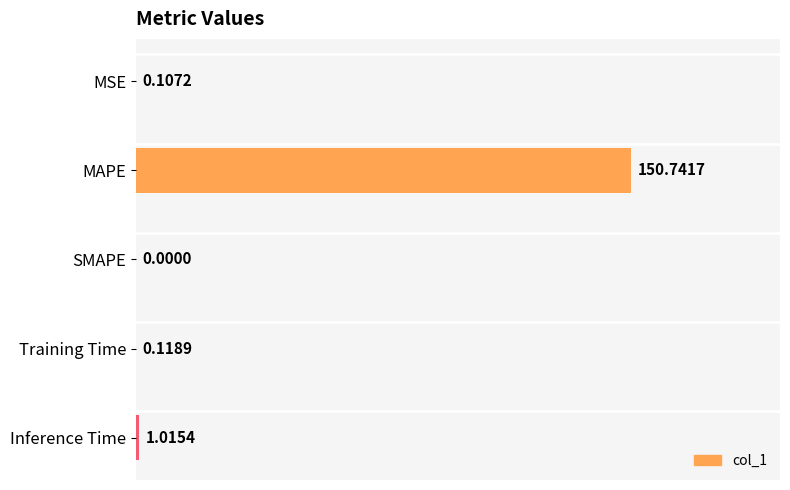

What is the change in value from Training Time to Inference Time?

+0.9